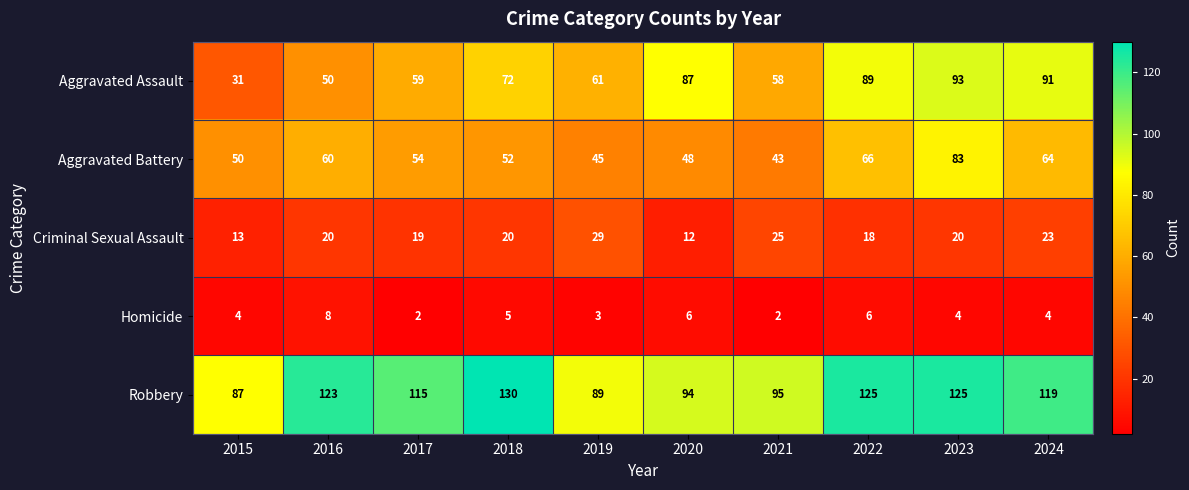

At which label is Robbery closest to 108?

2017